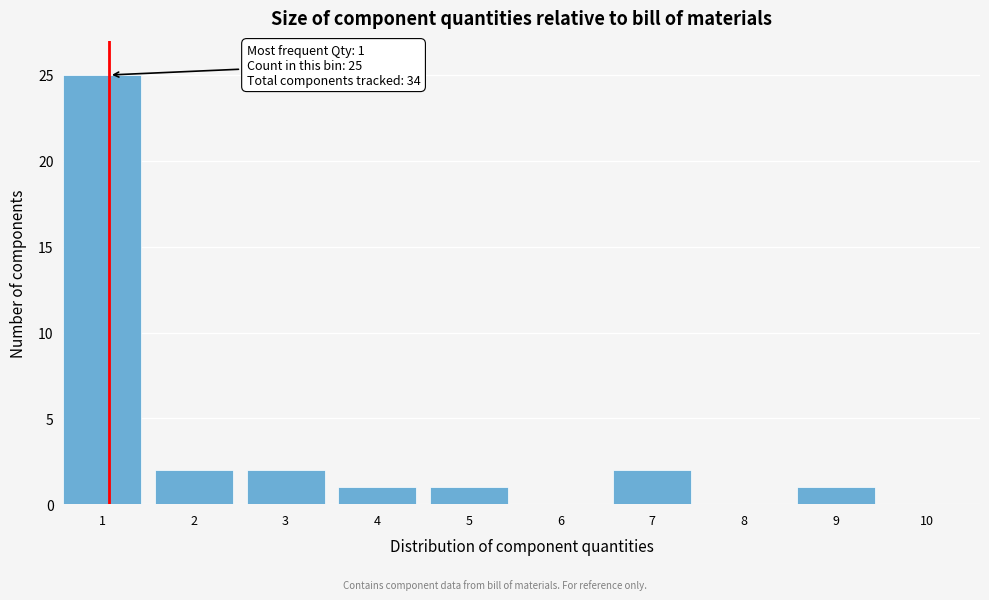

Reading left to right, transcribe all the data shown in this chart.

1=25	2=2	3=2	4=1	5=1	6=0	7=2	8=0	9=1	10=0